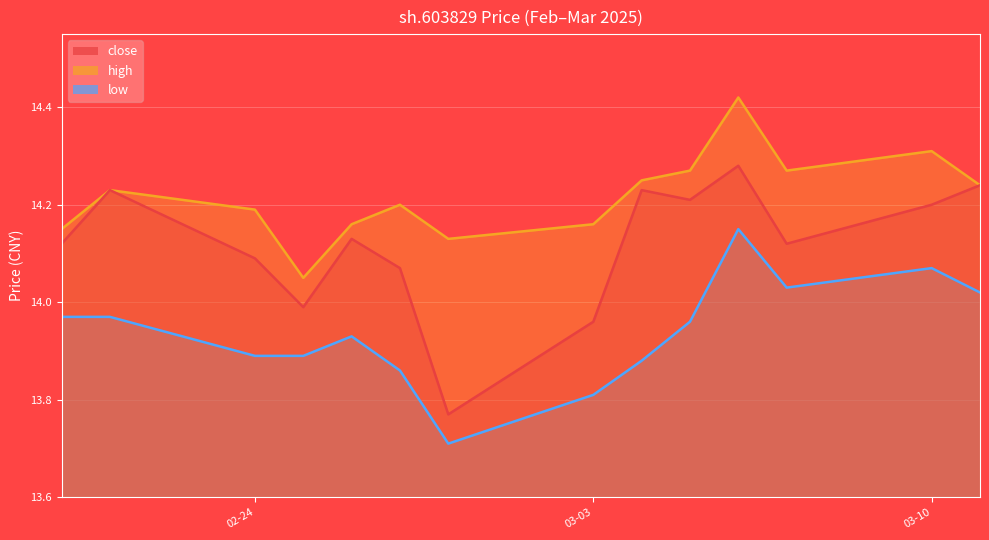

How many series are shown in this chart?

3